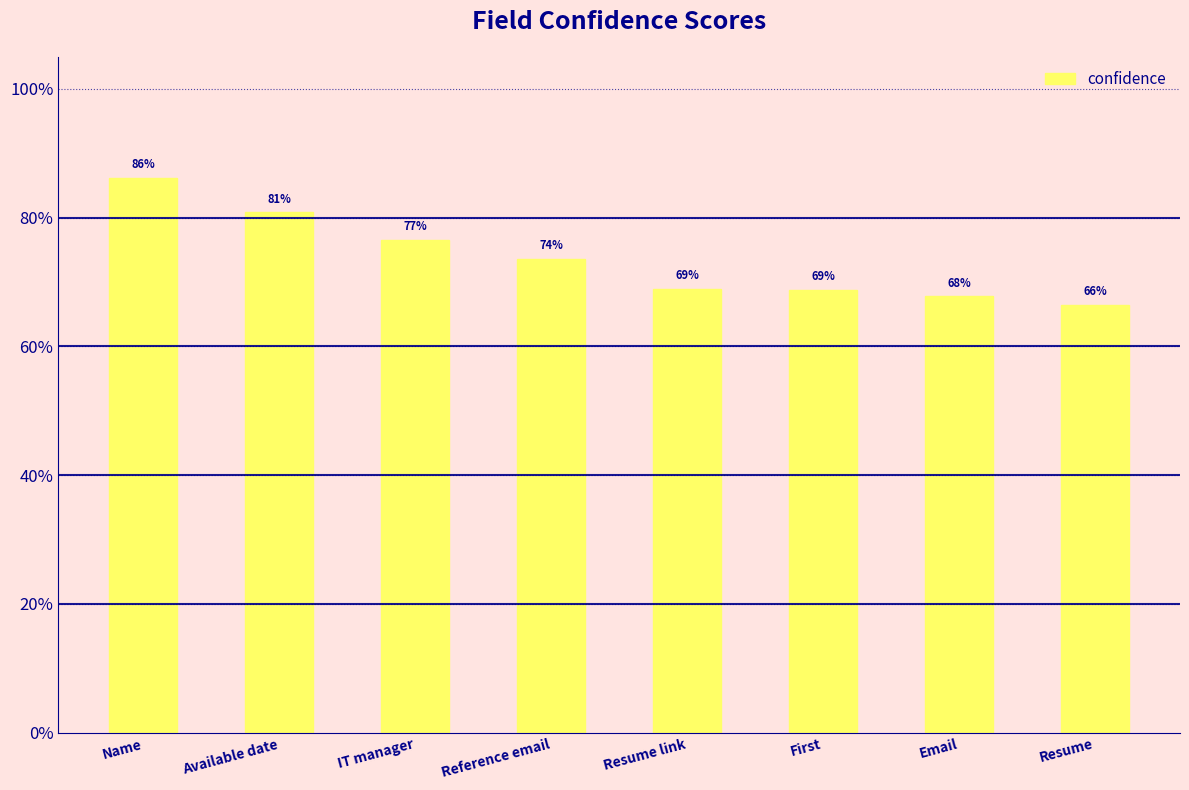

Is it true that the value at First is 0.7?

True